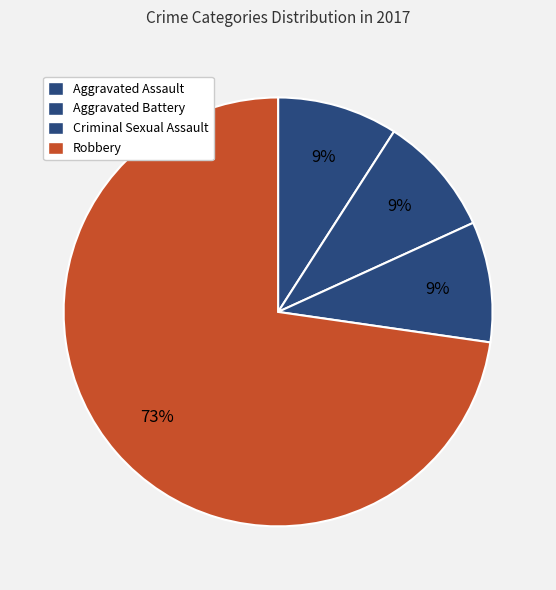

What portion of the pie excludes Criminal Sexual Assault?

90.9%